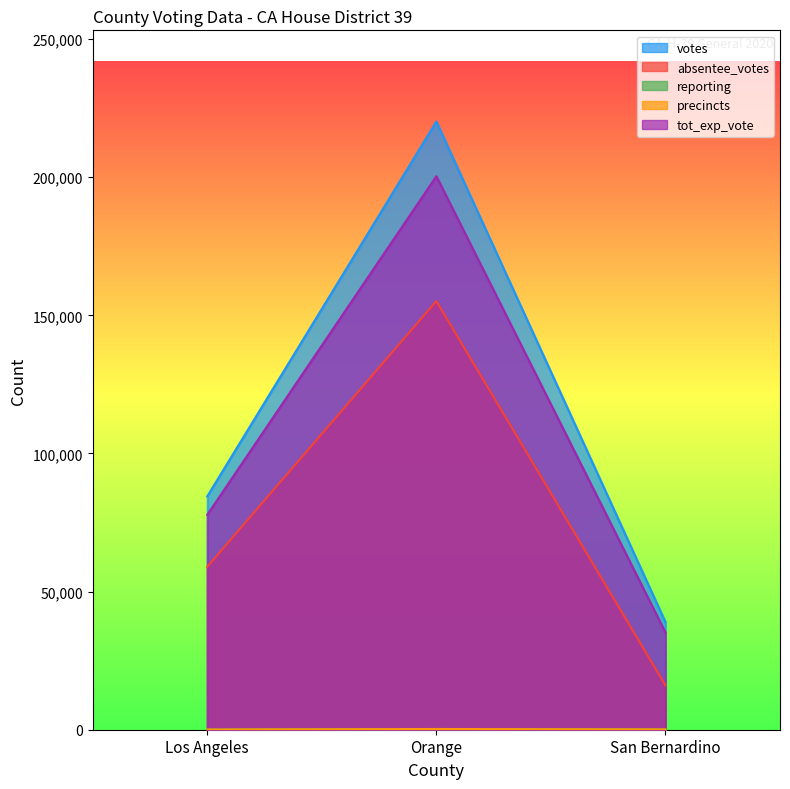

How many data points in absentee_votes are less than 58972?

1